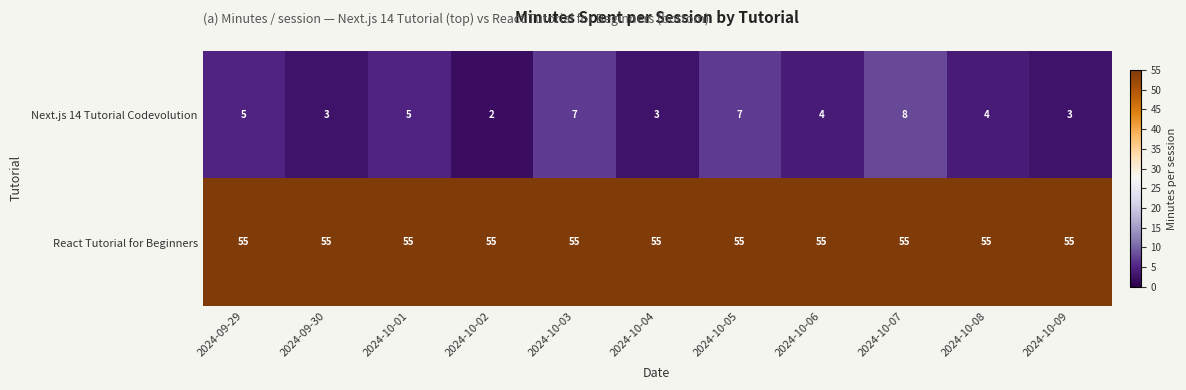

Is it true that React Tutorial for Beginners equals 27 at 2024-10-01?

False